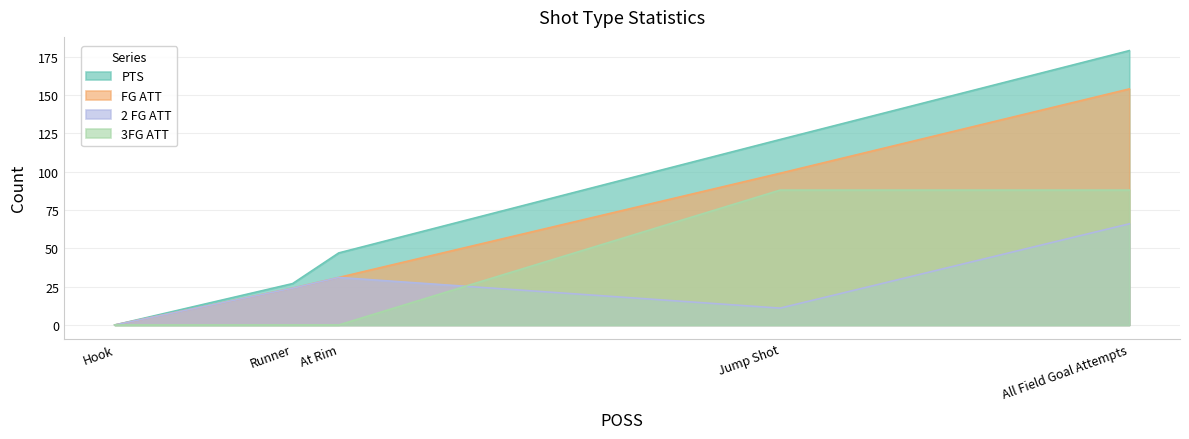

The FG ATT series shows 0 at Hook. True or false?

True